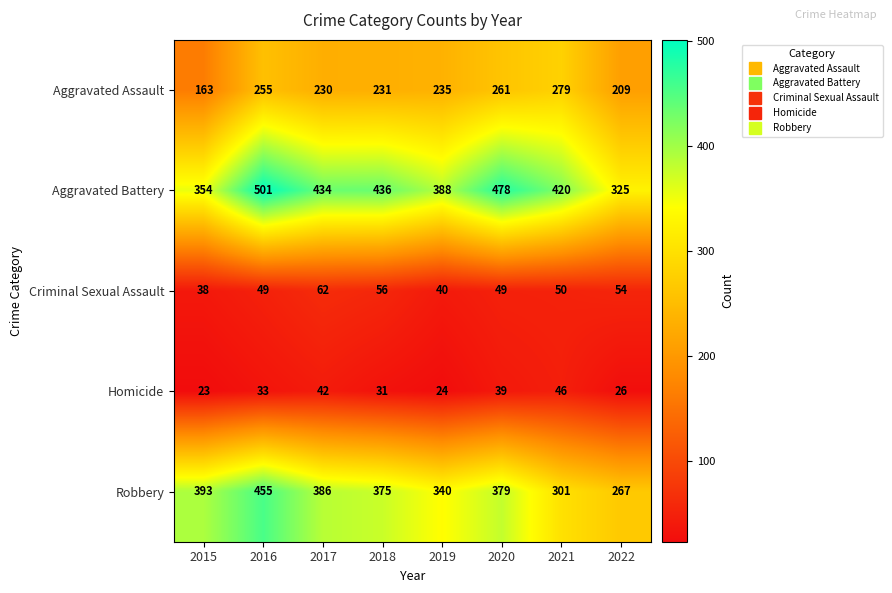

Rank the series by their maximum value, from highest to lowest.

Aggravated Battery, Robbery, Aggravated Assault, Criminal Sexual Assault, Homicide